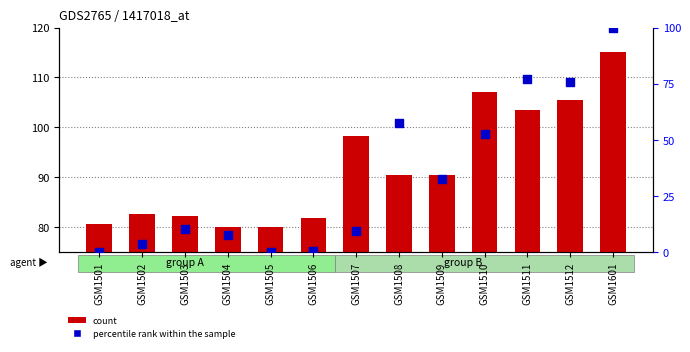

Which series has the largest total across all categories?

count